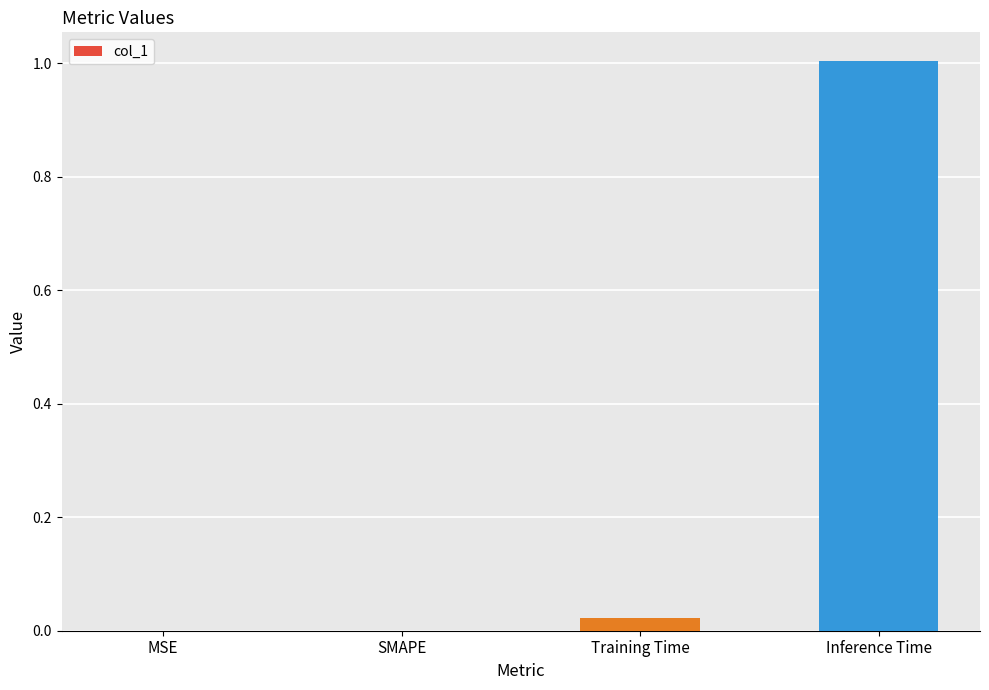

What is the average value?

0.3